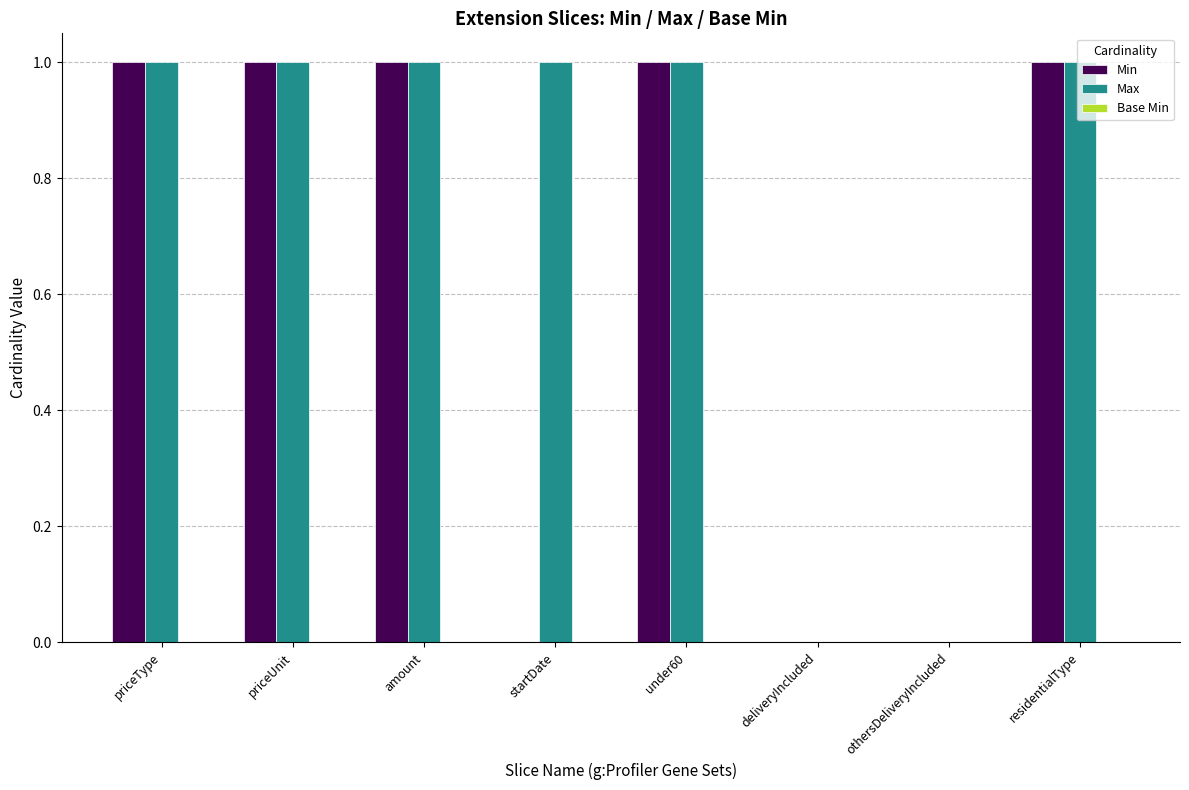

How many series are shown in this chart?

2